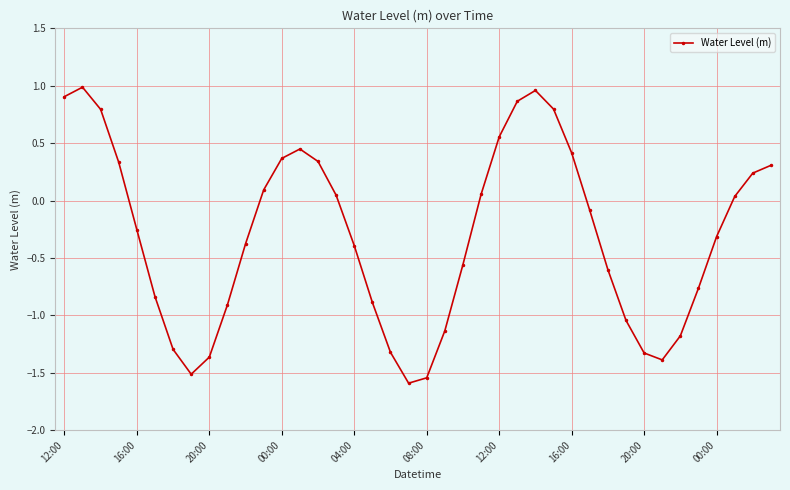

What is the minimum value shown in the chart?

-1.6